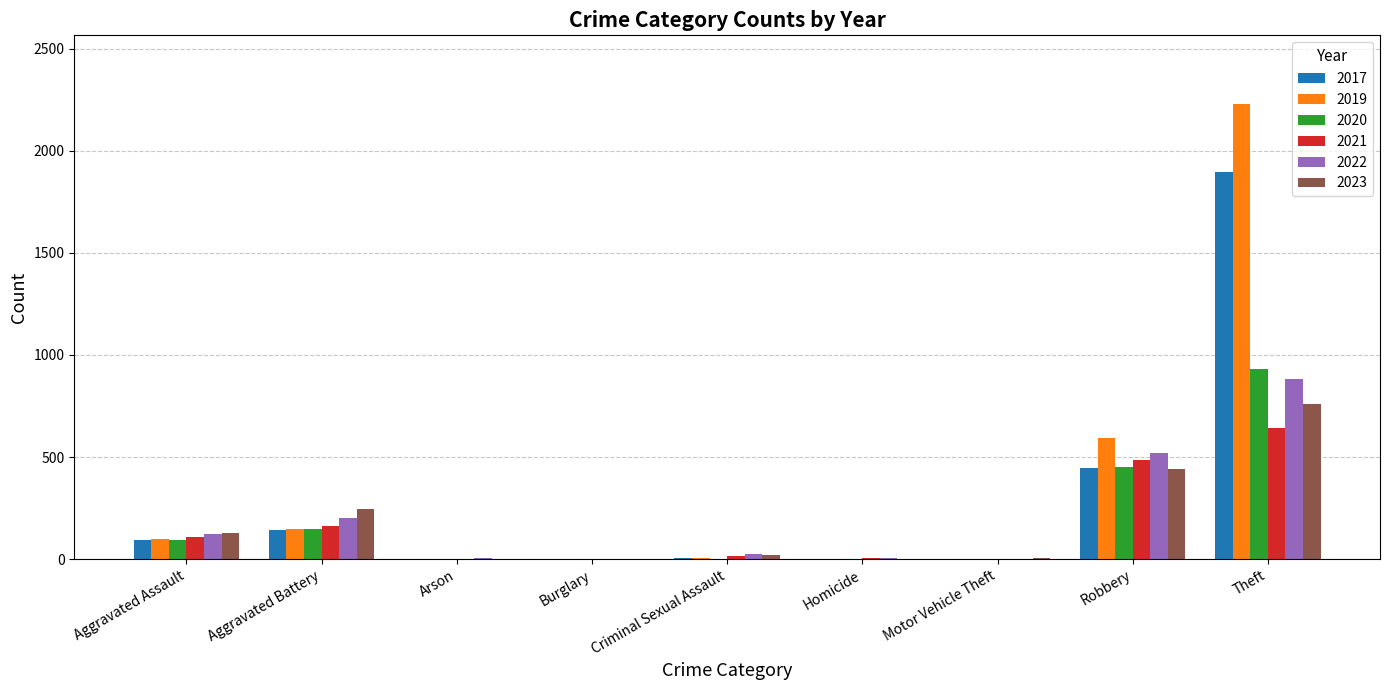

How many series are shown in this chart?

6